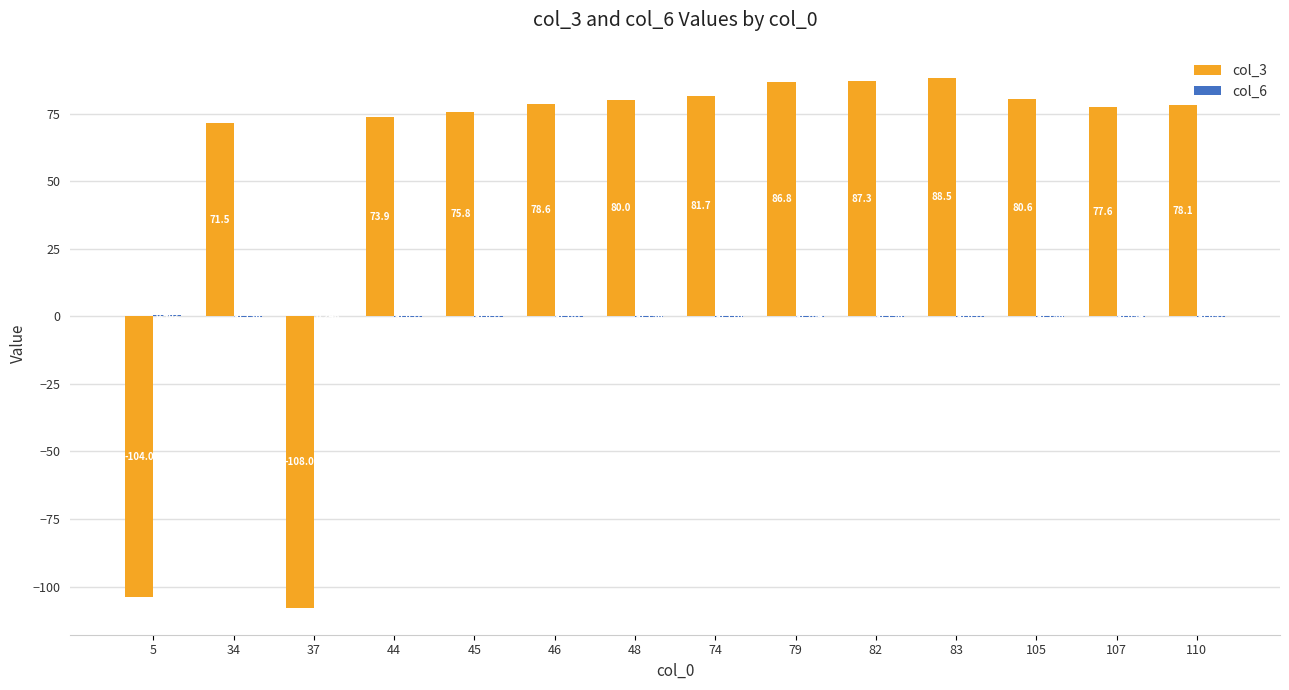

Reading right to left, what are all the values shown in this chart?

col_3: 78.1	77.6	80.6	88.5	87.3	86.8	81.7	80.0	78.6	75.8	73.9	-108.0	71.5	-104.0
col_6: -0.1	-0.1	-0.2	-0.1	-0.2	-0.2	-0.1	-0.2	-0.1	-0.1	-0.1	0.2	-0.1	0.4